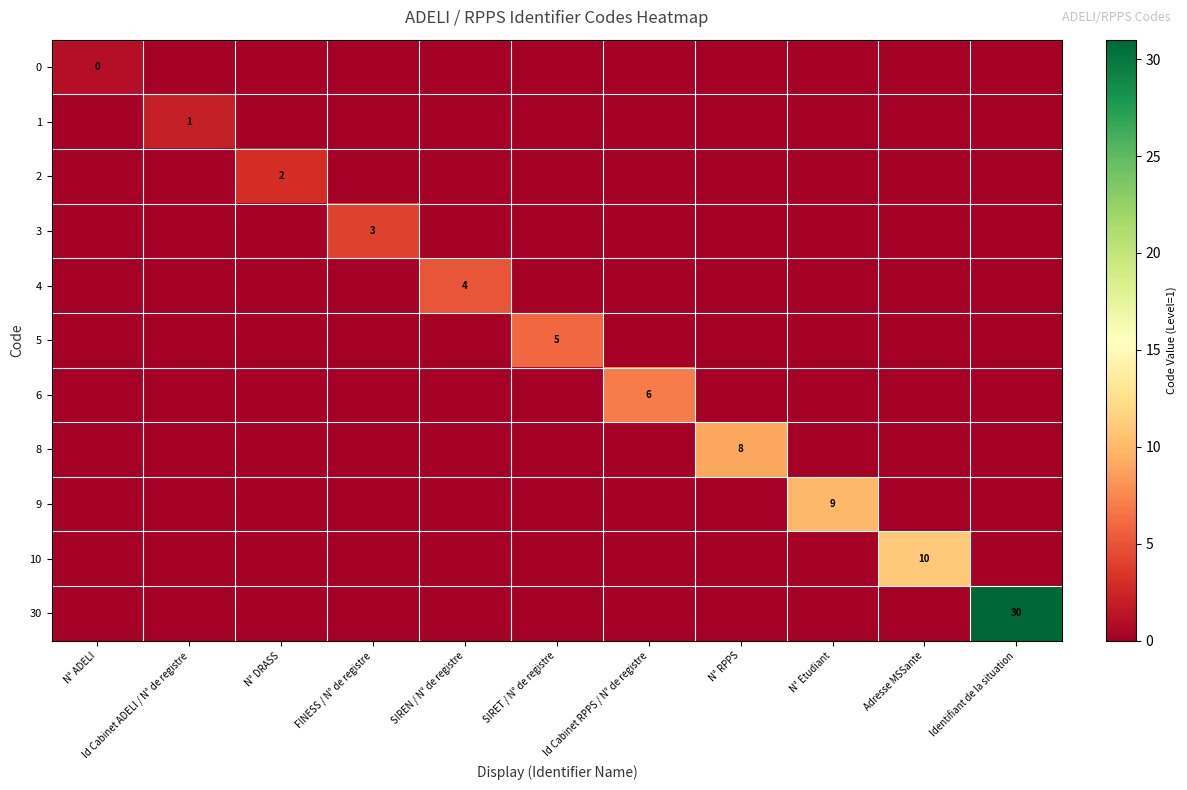

Where is 2 nearest to the value 1?

N° ADELI